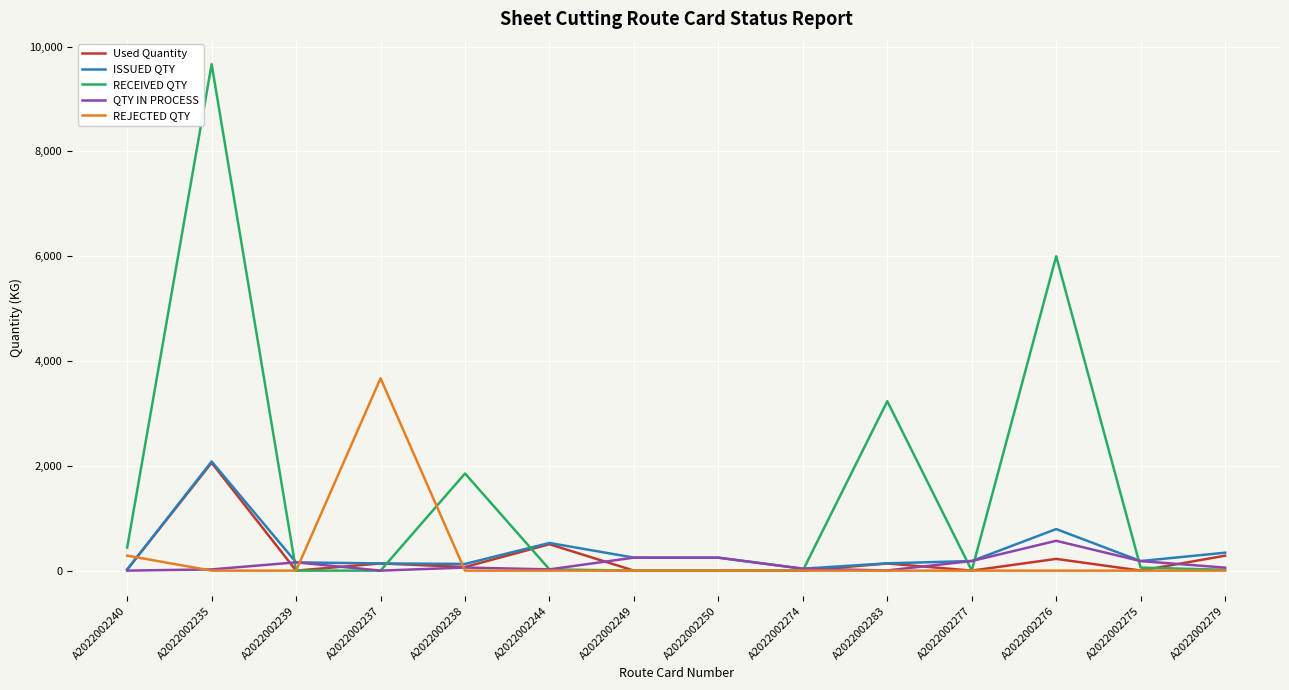

What is the difference between the highest and lowest values at A2022002240?

440.4